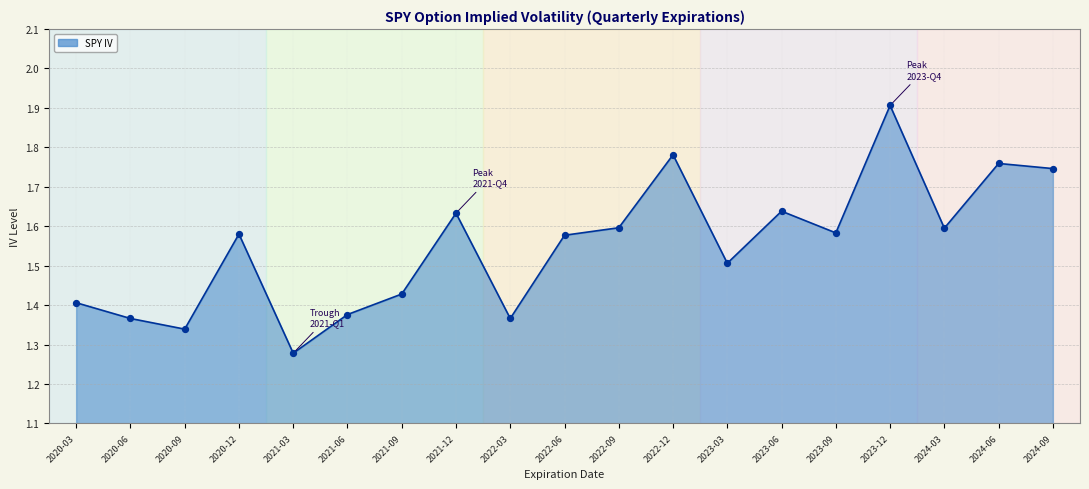

Approximately how many times larger is the value at 2020-06 compared to 2022-06?

0.9